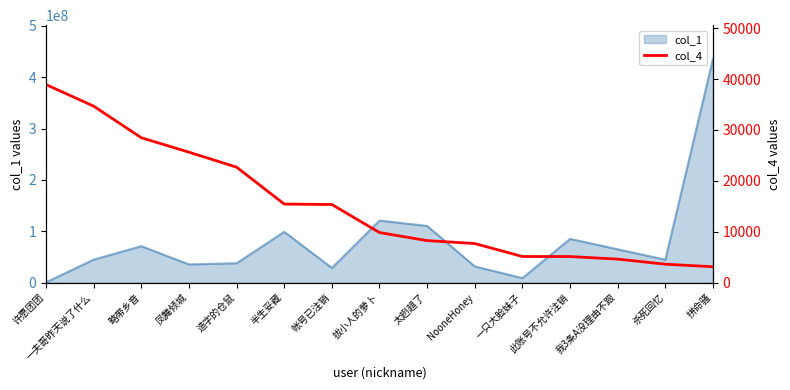

What is the sum of all values?

228588